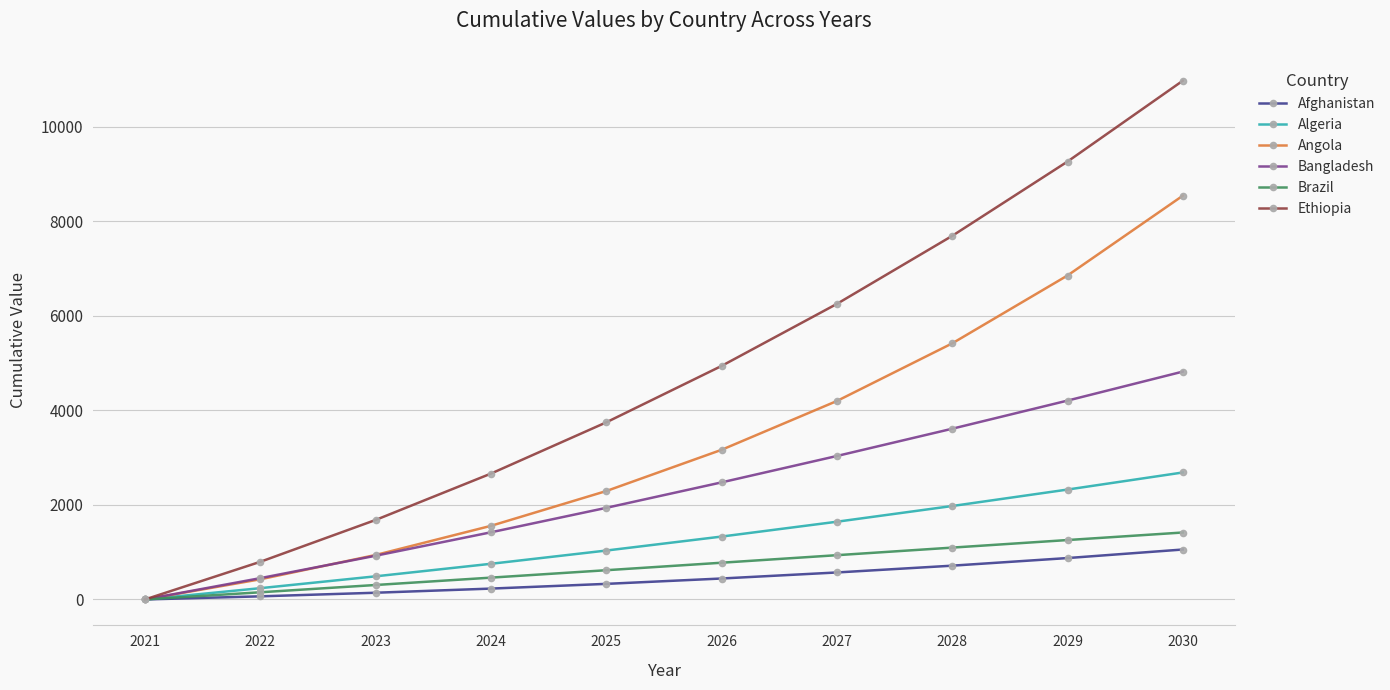

How many values in Ethiopia are above zero?

9